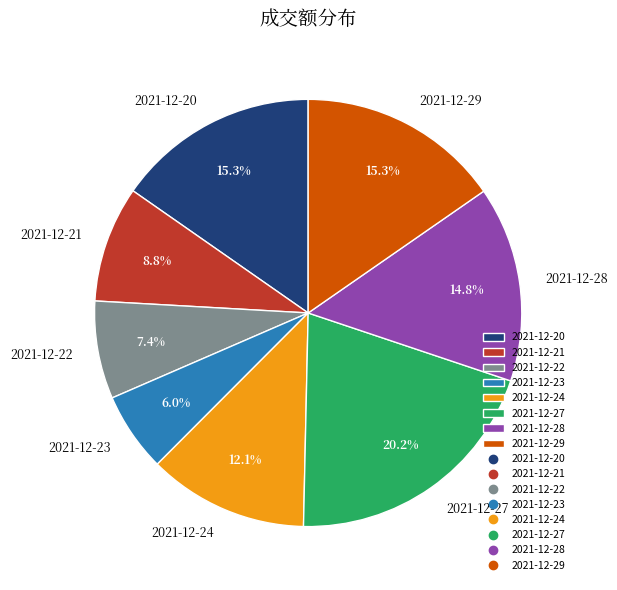

What is the total percentage of 2021-12-28 and 2021-12-29?

30.1%